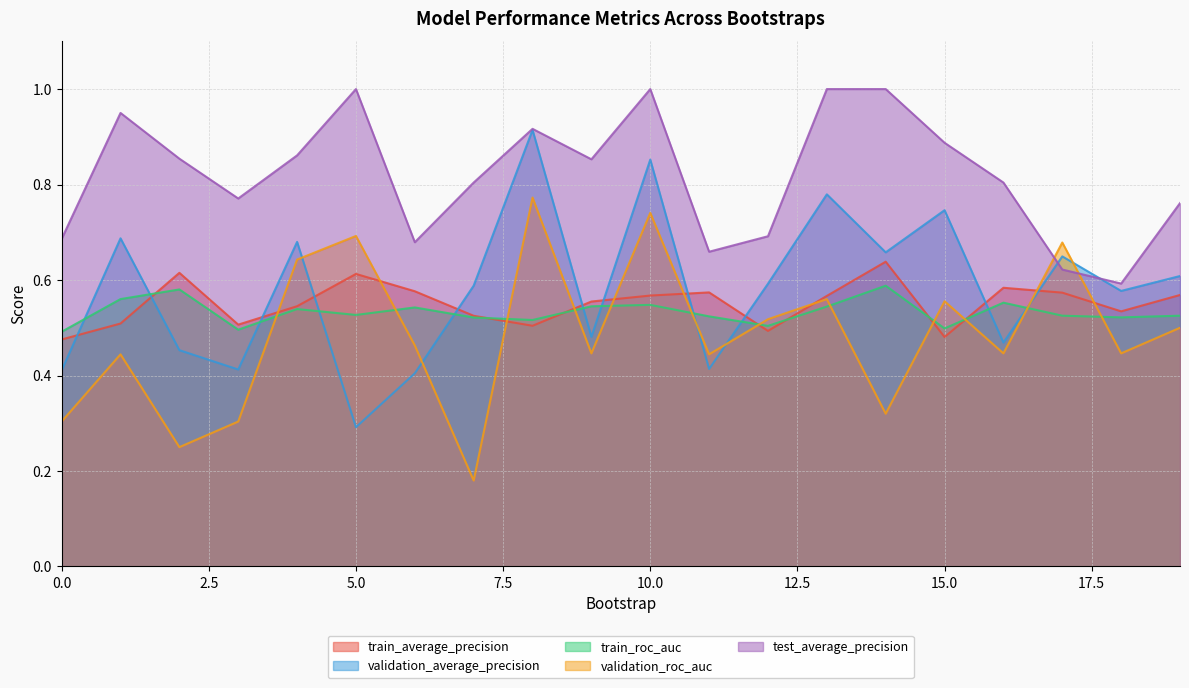

Reading right to left, what are all the values shown in this chart?

train_average_precision: 0.6	0.5	0.6	0.6	0.5	0.6	0.6	0.5	0.6	0.6	0.6	0.5	0.5	0.6	0.6	0.5	0.5	0.6	0.5	0.5
validation_average_precision: 0.6	0.6	0.6	0.5	0.7	0.7	0.8	0.6	0.4	0.9	0.5	0.9	0.6	0.4	0.3	0.7	0.4	0.5	0.7	0.4
train_roc_auc: 0.5	0.5	0.5	0.6	0.5	0.6	0.5	0.5	0.5	0.5	0.5	0.5	0.5	0.5	0.5	0.5	0.5	0.6	0.6	0.5
validation_roc_auc: 0.5	0.4	0.7	0.4	0.6	0.3	0.6	0.5	0.4	0.7	0.4	0.8	0.2	0.5	0.7	0.6	0.3	0.2	0.4	0.3
test_average_precision: 0.8	0.6	0.6	0.8	0.9	1.0	1.0	0.7	0.7	1.0	0.9	0.9	0.8	0.7	1.0	0.9	0.8	0.9	0.9	0.7